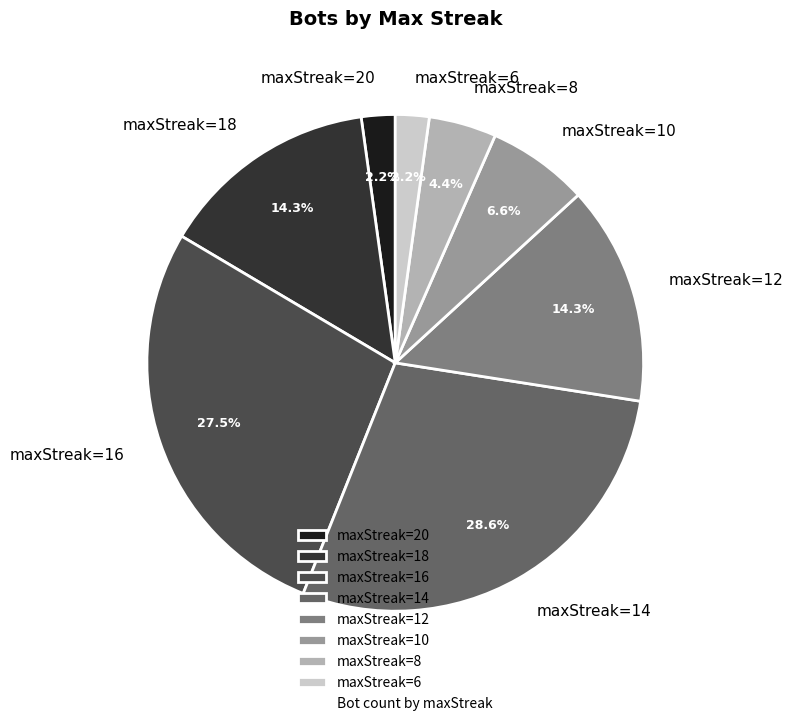

Between maxStreak=12 and maxStreak=16, which is larger?

maxStreak=16